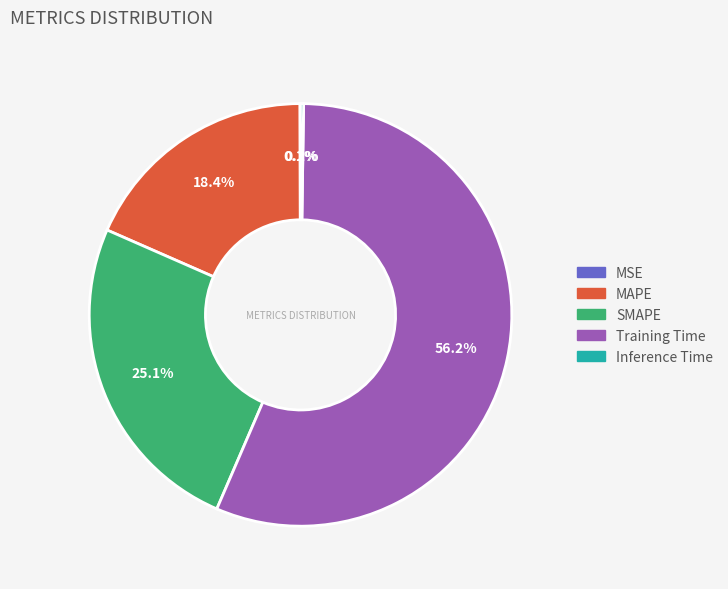

The Training Time slice represents 67% of the pie. True or false?

False